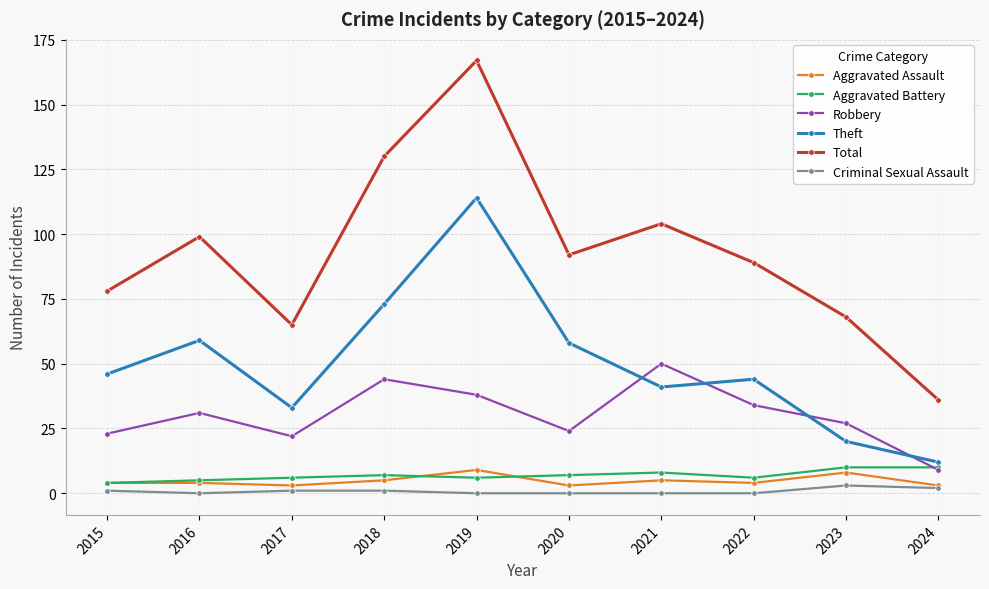

Which category has the lowest value in the Theft series?

2024